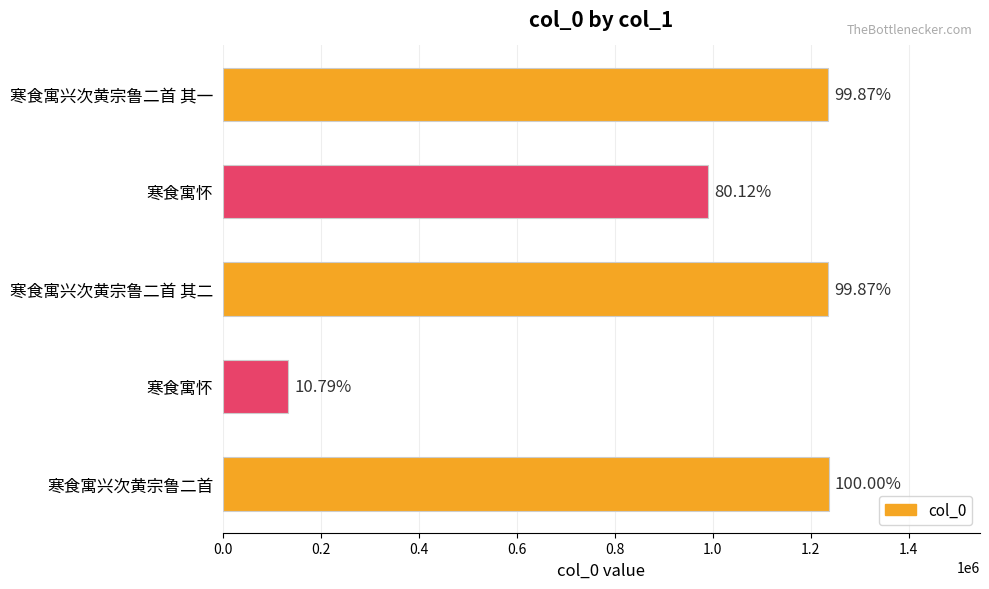

What is the difference between the maximum and minimum values?

1102958